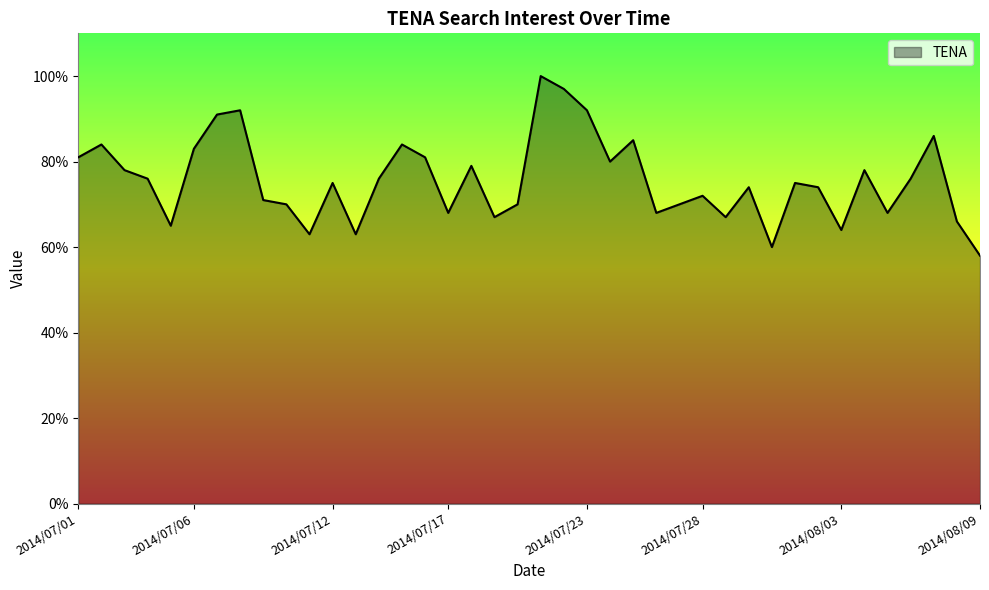

What is the difference between the maximum and minimum values?

42